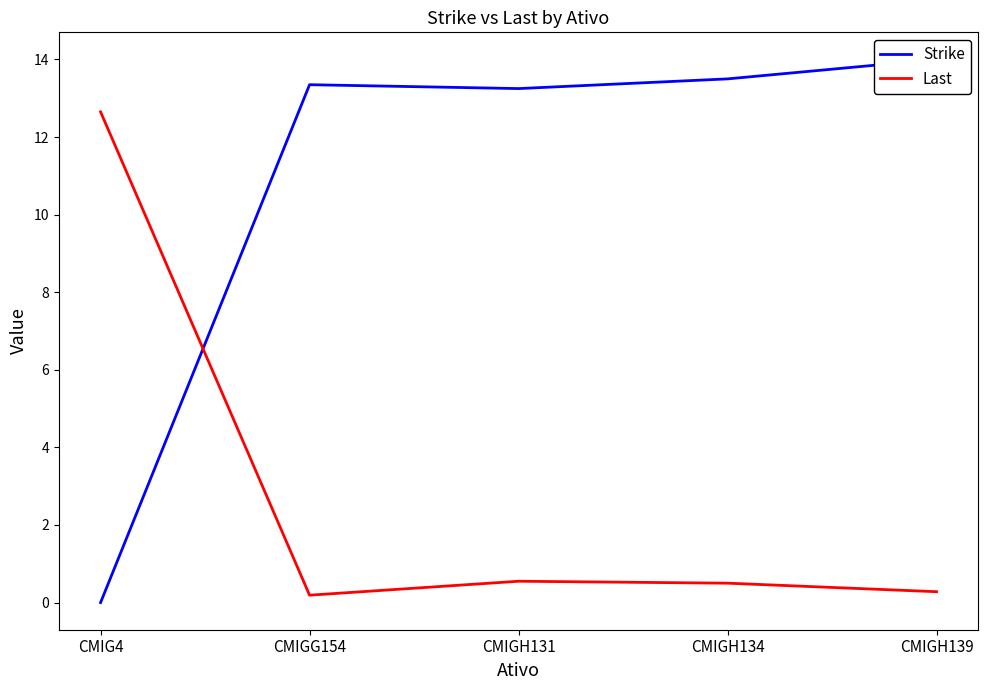

True or false: Strike has a value of 14.0 at CMIGH139.

True